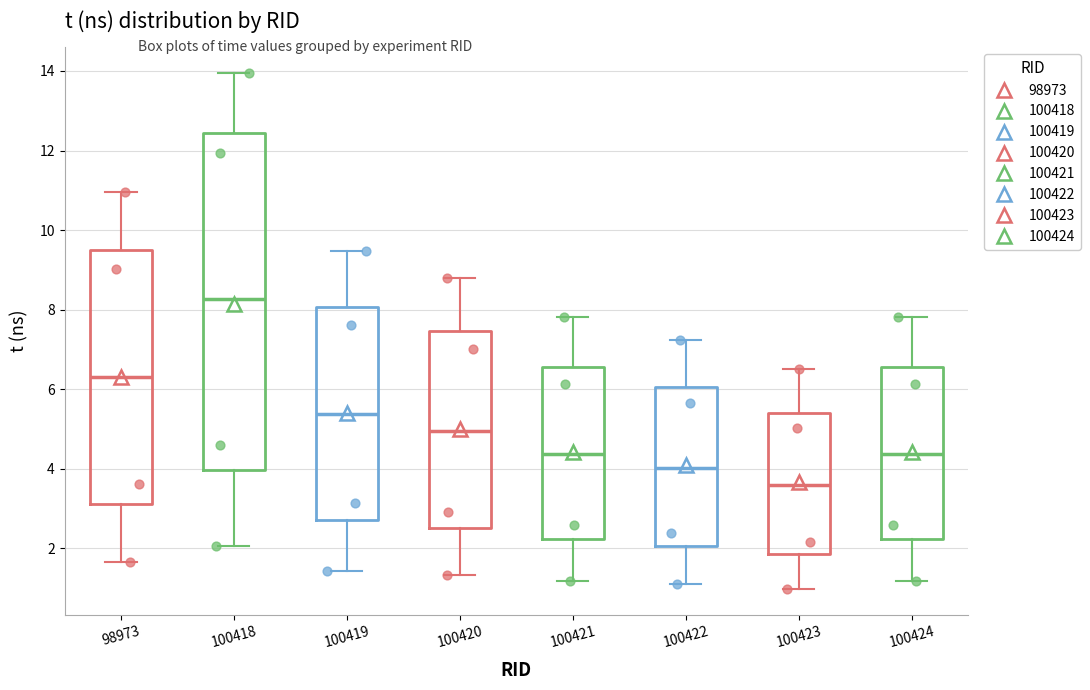

Comparing the boxes themselves (not the whiskers), which one is the tallest?

100418